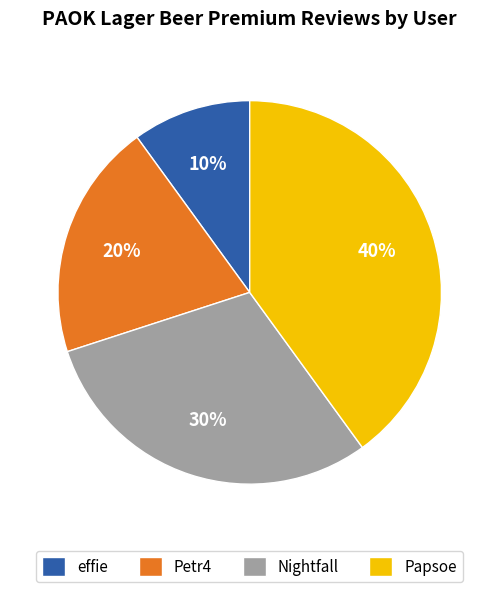

Combined, do effie and Petr4 account for over 50%?

No